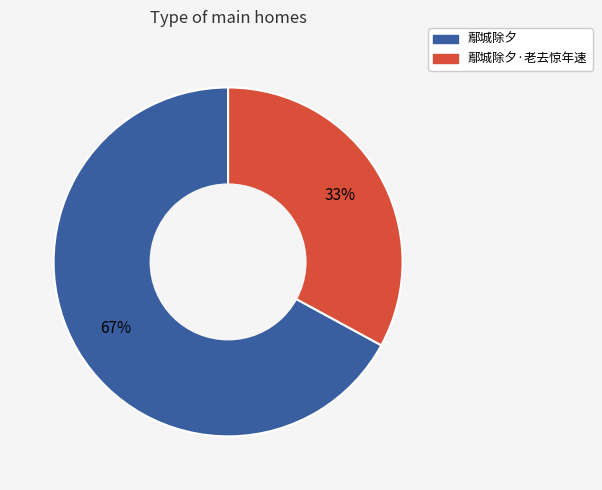

How many slices are in this pie chart?

2